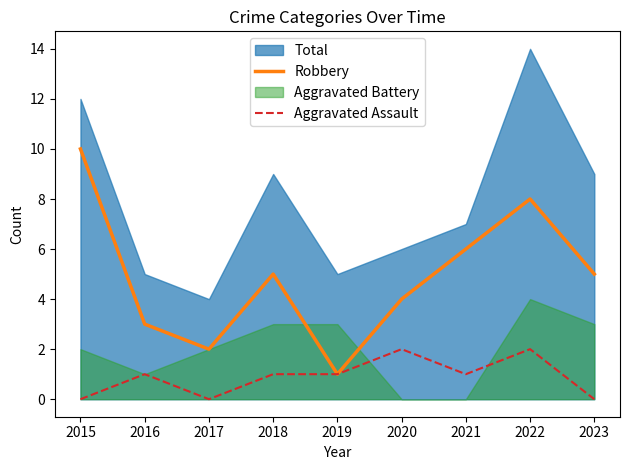

The value of Aggravated Assault at 2016 is 1. True or false?

True